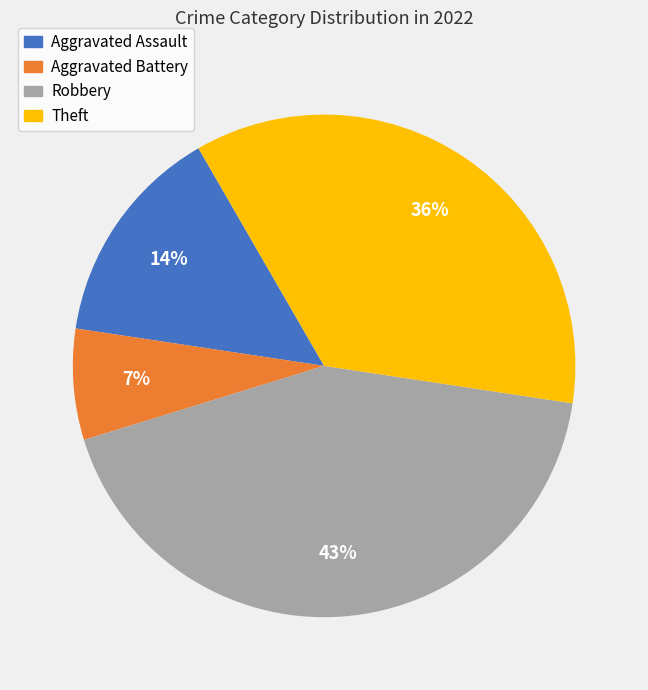

How many slices are in this pie chart?

4